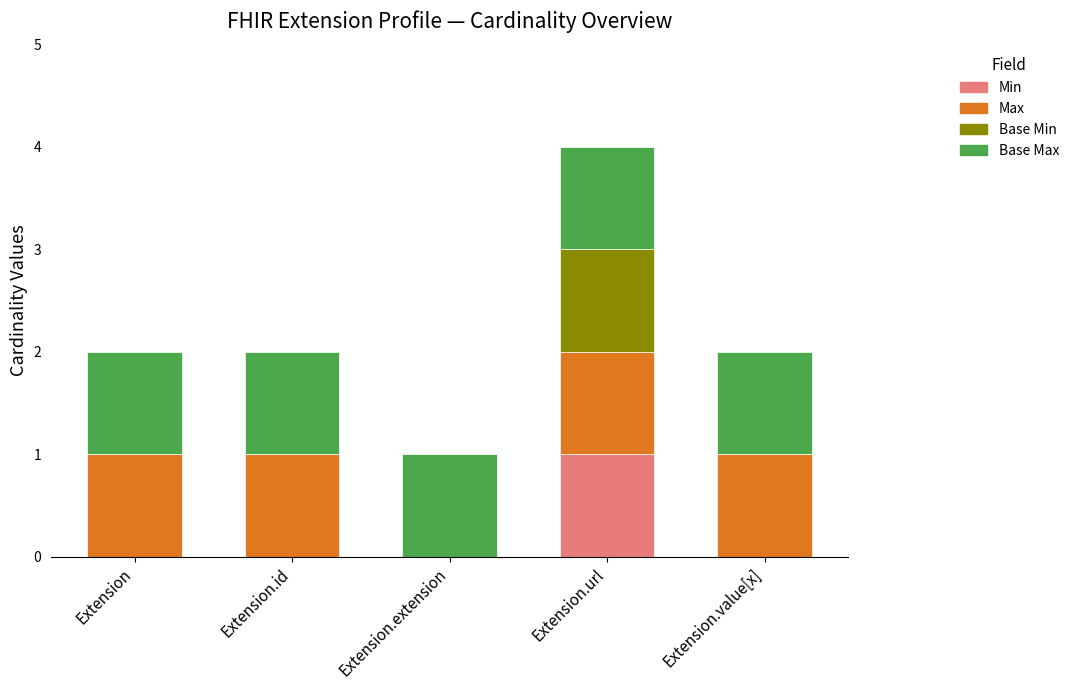

The value of Min at Extension is 1. True or false?

False